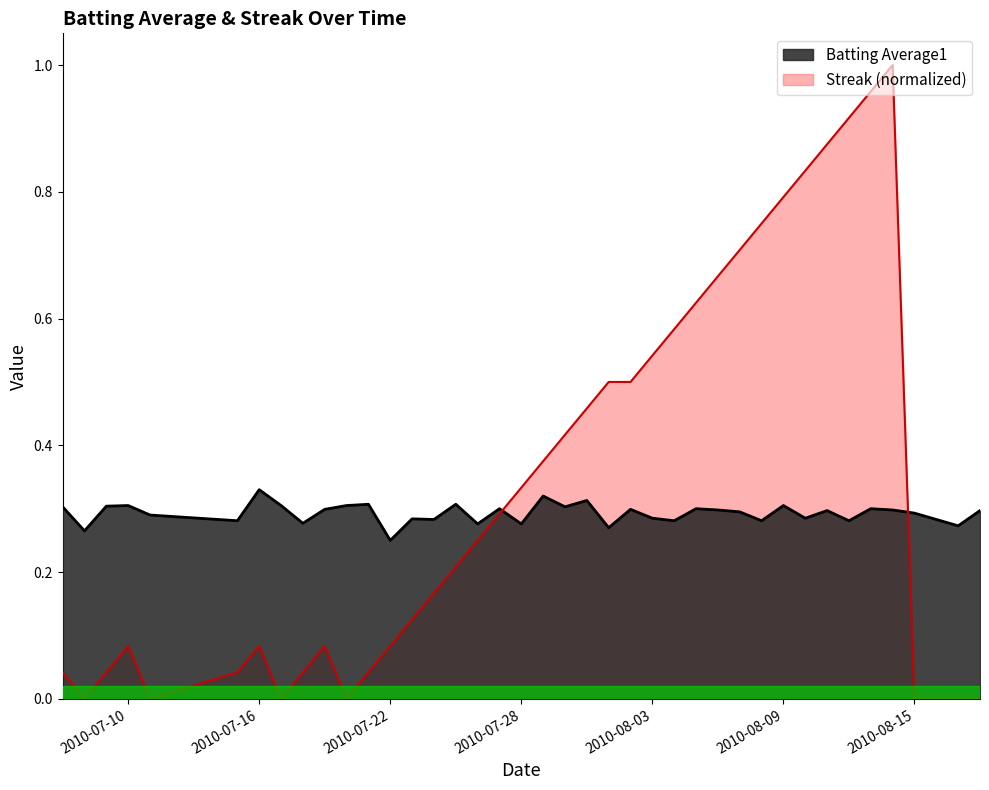

How many times do Streak (normalized) and Batting Average1 cross each other?

2